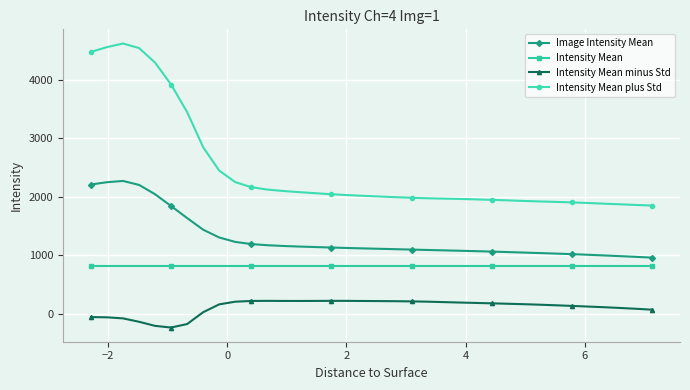

Which series has the largest range (max minus min)?

Intensity Mean plus Std